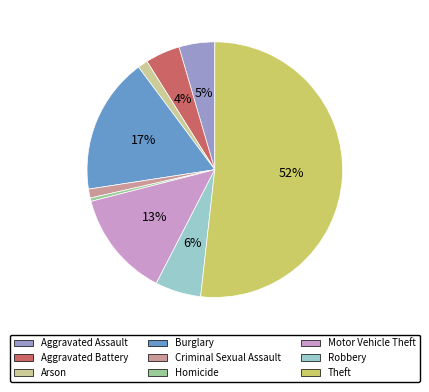

The Theft slice represents 61% of the pie. True or false?

False